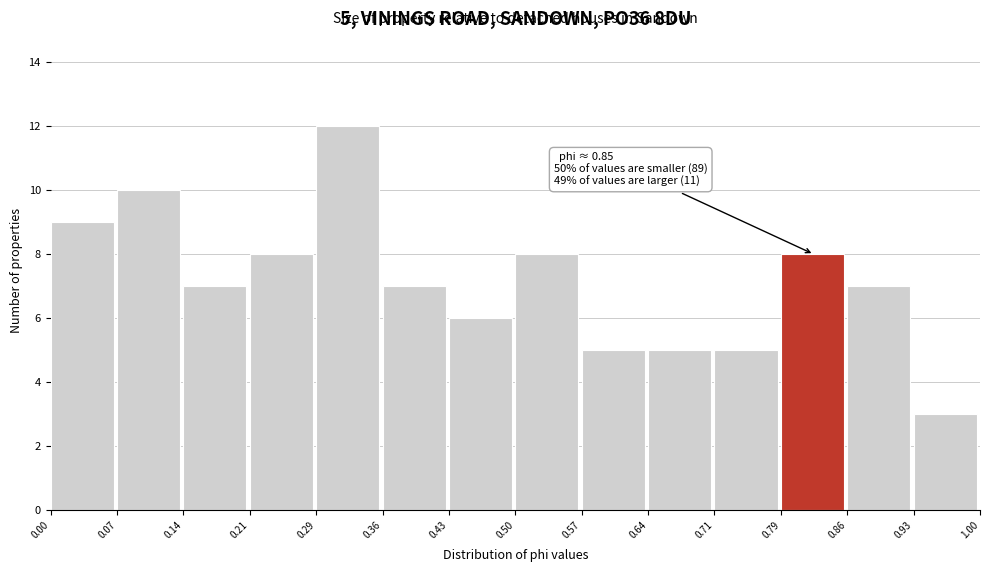

Over which range of the x-axis is the bar tallest?

0.29 to 0.36